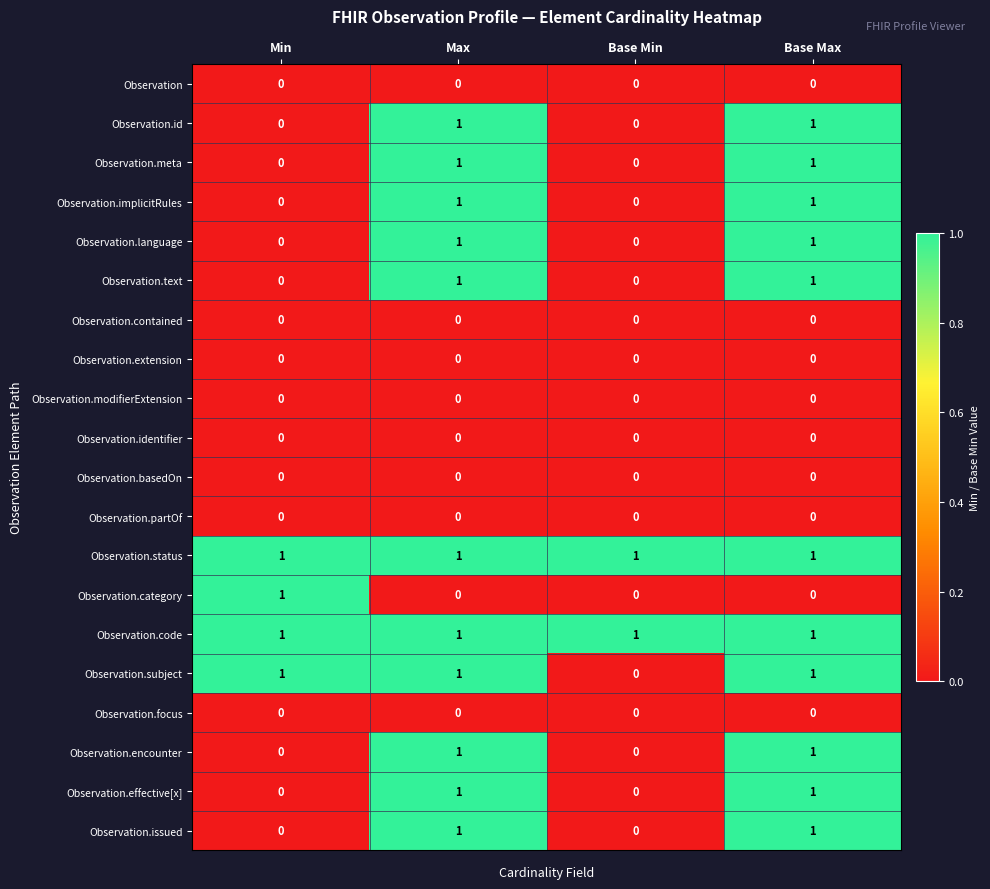

What is the total value across all series at Max?

11